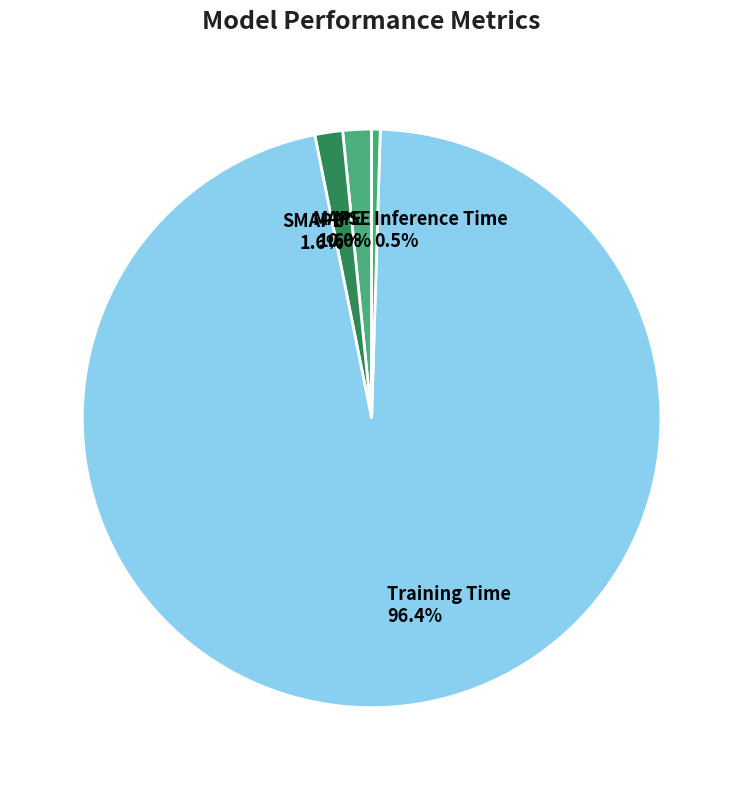

Which slice is the largest?

Training Time